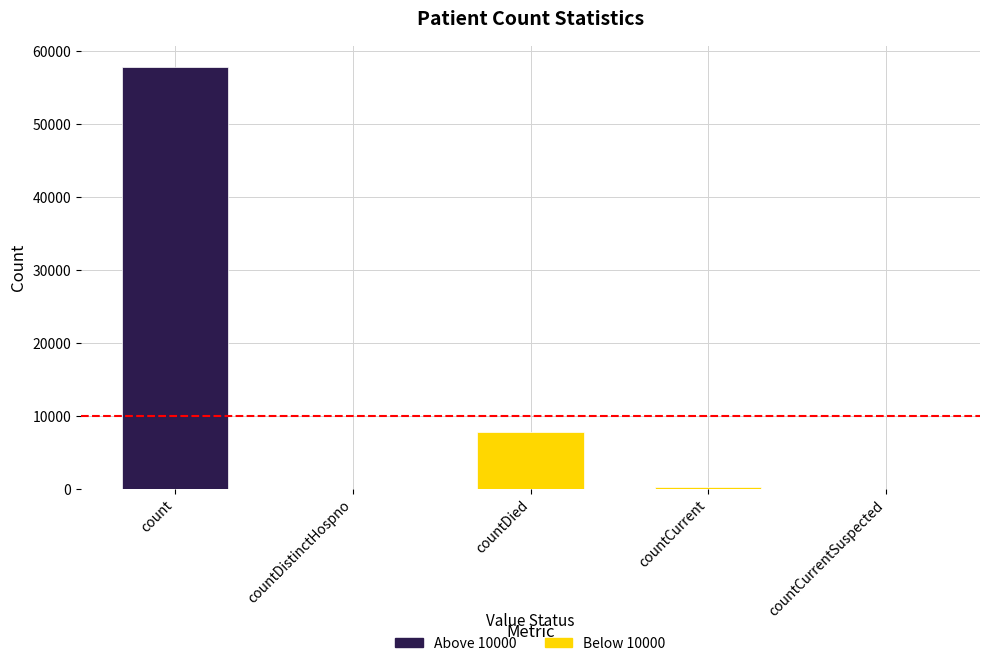

Reading left to right, list all the values displayed in this chart.

count=57818	countDistinctHospno=0	countDied=7779	countCurrent=360	countCurrentSuspected=0